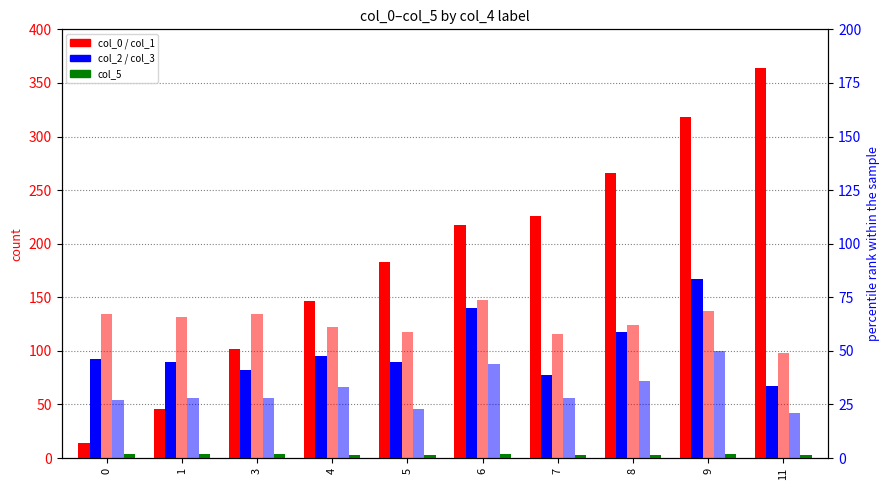

The value of col_1 at 0 is 134.3. True or false?

True